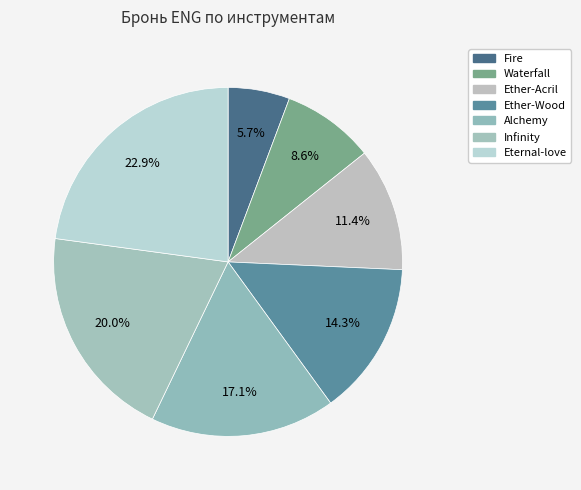

Is it true that Waterfall is 9% of the pie?

True